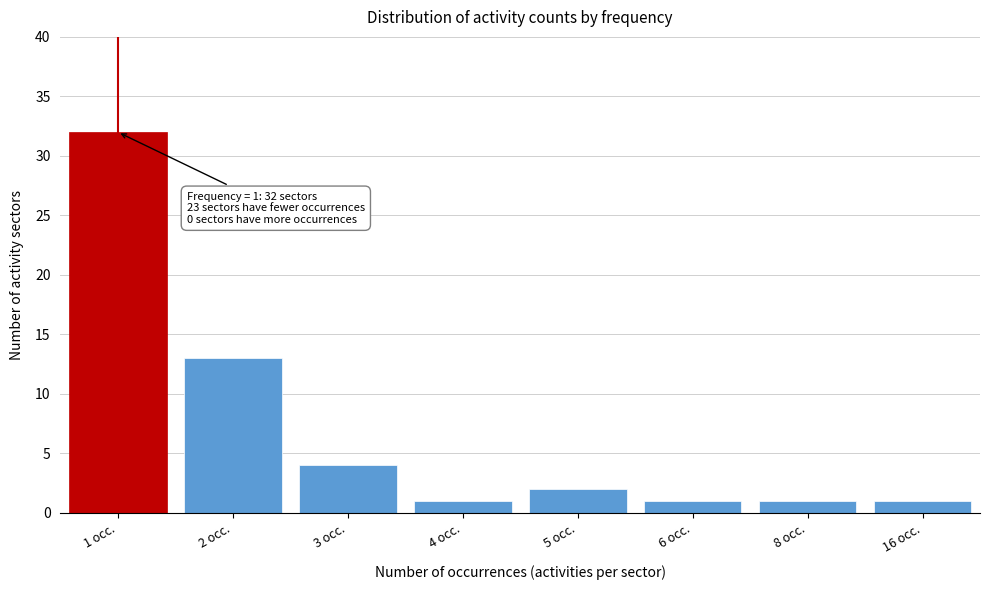

Reading right to left, transcribe all the data shown in this chart.

16 occ.=1	8 occ.=1	6 occ.=1	5 occ.=2	4 occ.=1	3 occ.=4	2 occ.=13	1 occ.=32